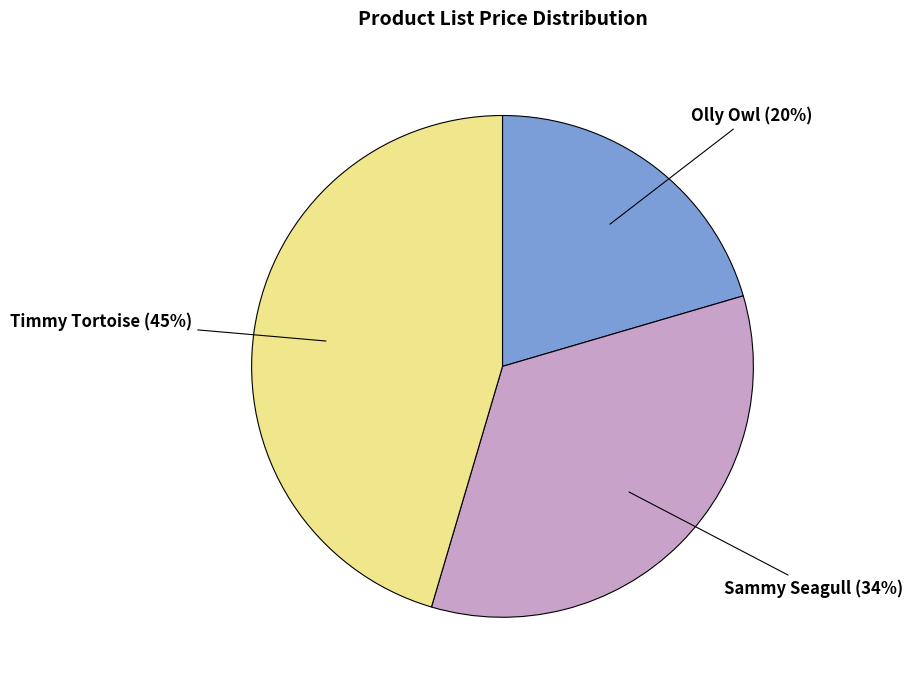

To the nearest percent, what is the combined percentage of Sammy Seagull and Timmy Tortoise?

80%